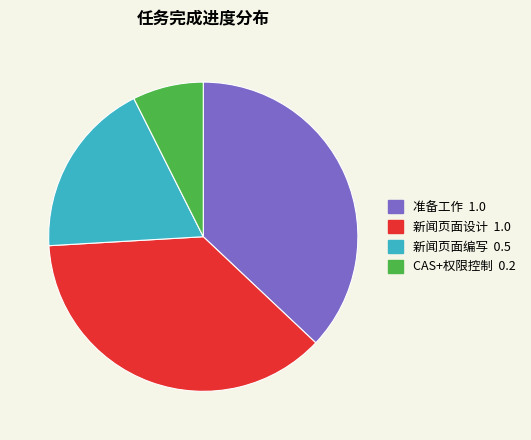

Which slice is the smallest?

CAS+权限控制 0.2